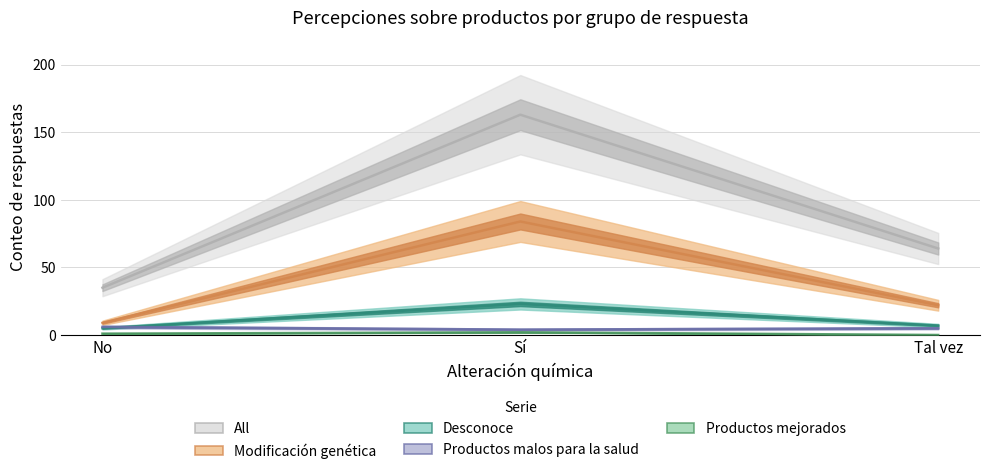

At how many categories does at least one series exceed 118?

1